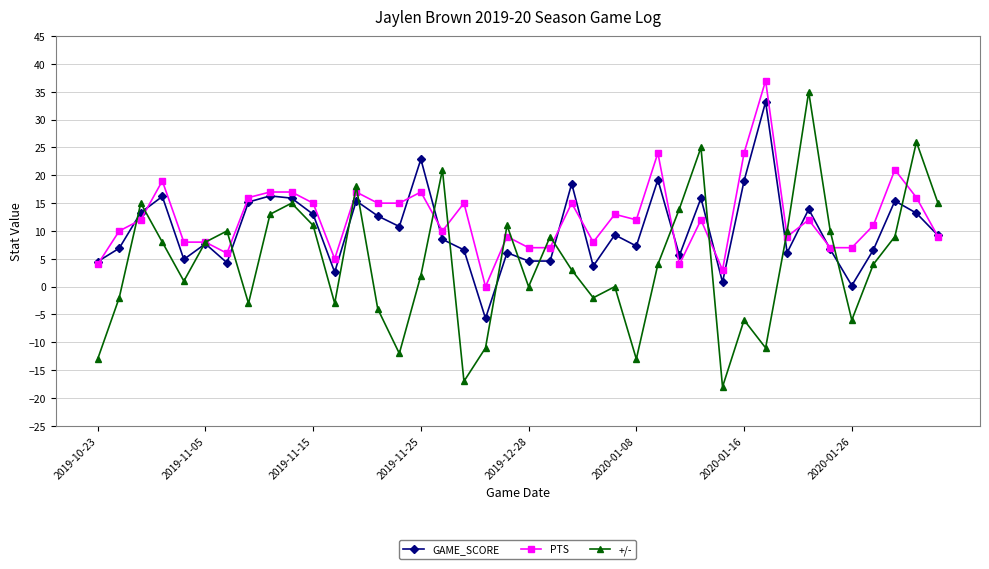

Which series has the largest total across all categories?

PTS